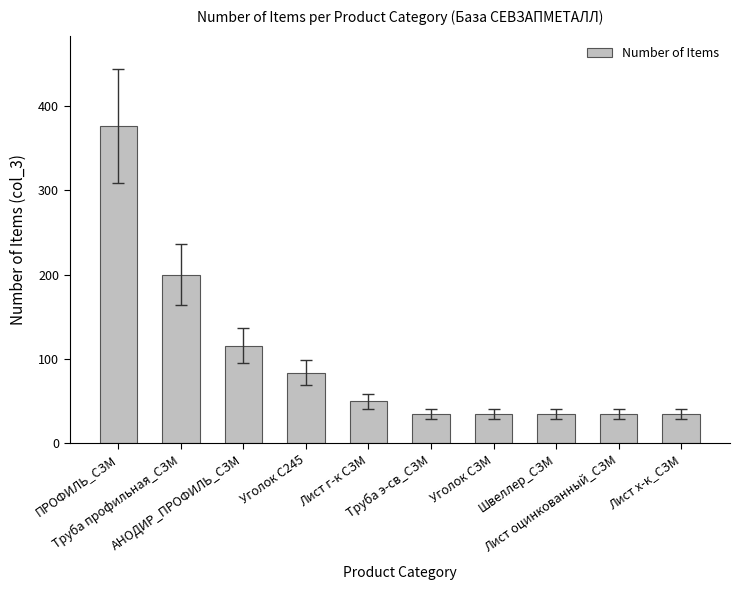

What is the greatest value displayed?

376